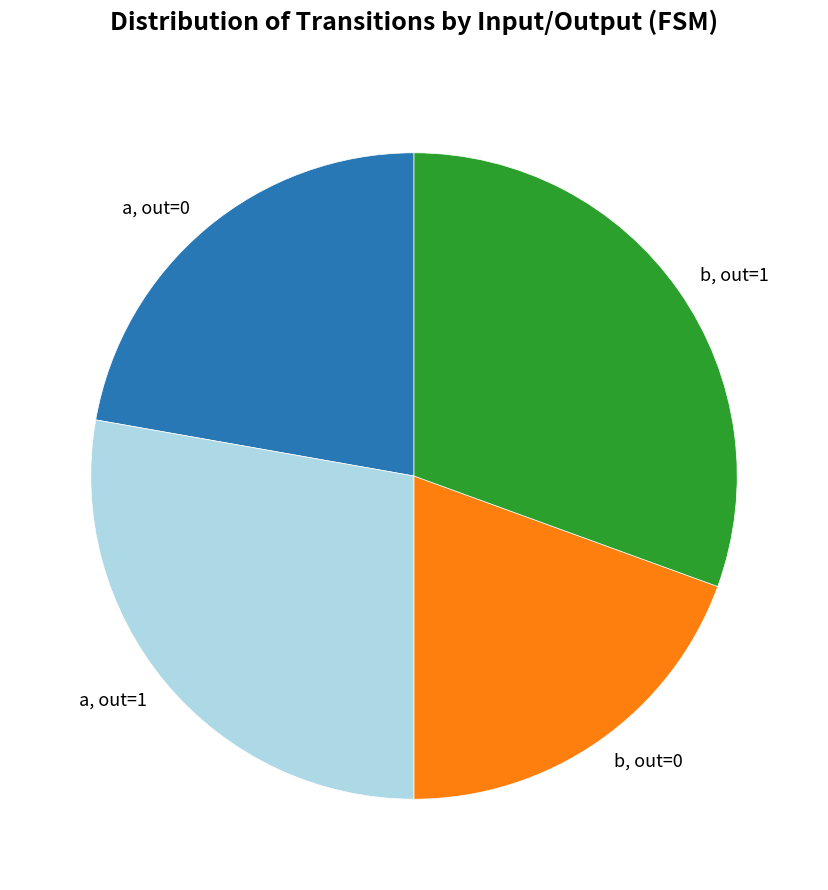

Is it true that b, out=0 is 19% of the pie?

True